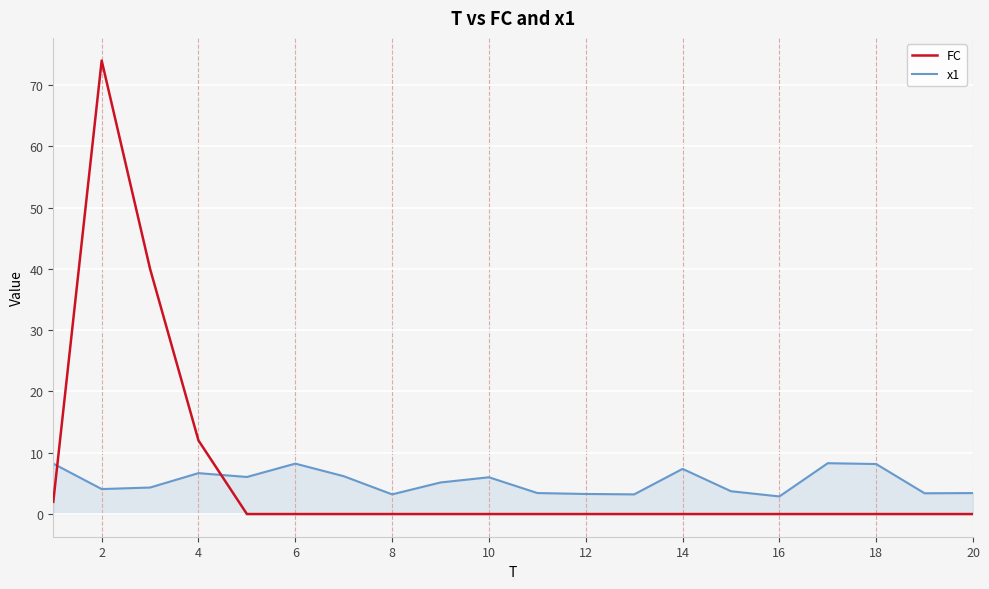

Which series ends up on top after the final intersection of FC and x1?

x1